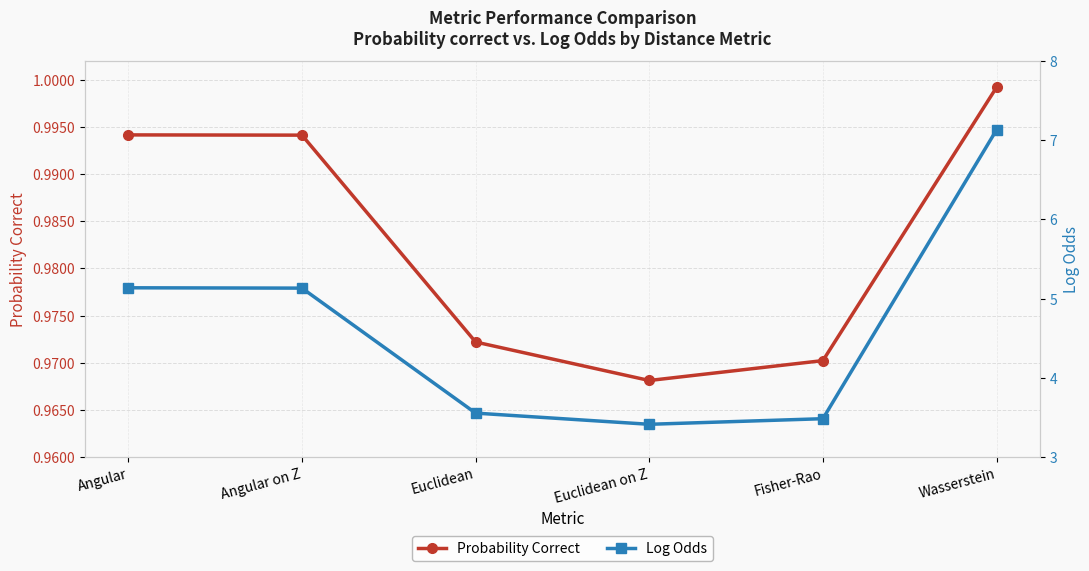

What is the sum of all Probability Correct values?

5.9